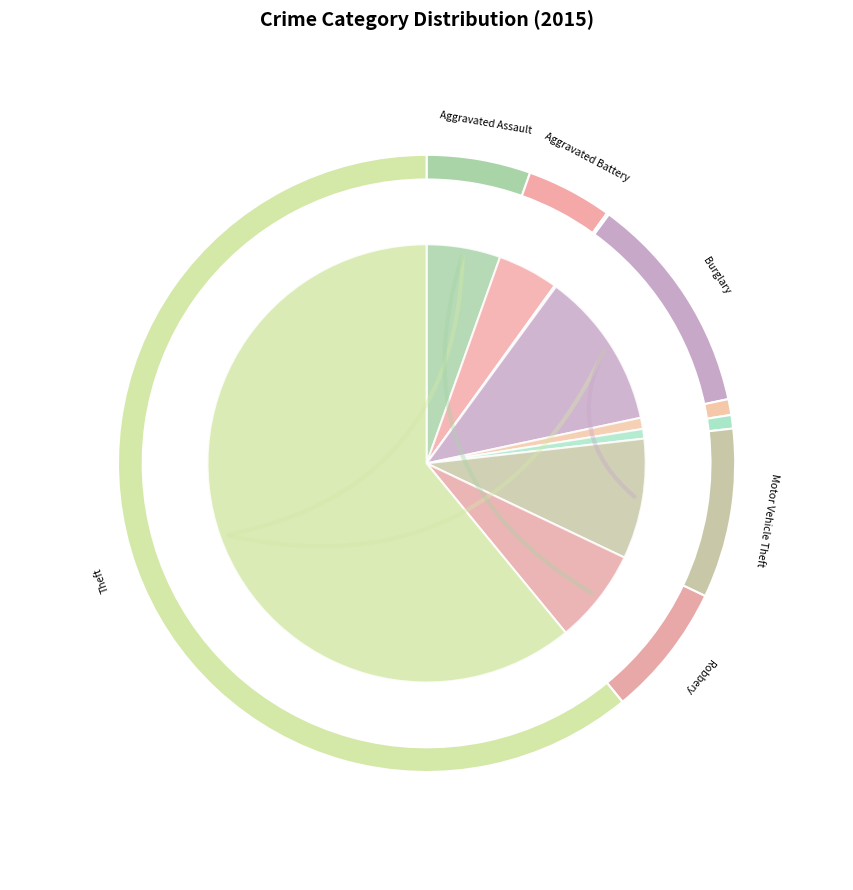

To the nearest percent, what percentage of the pie is Homicide?

1%